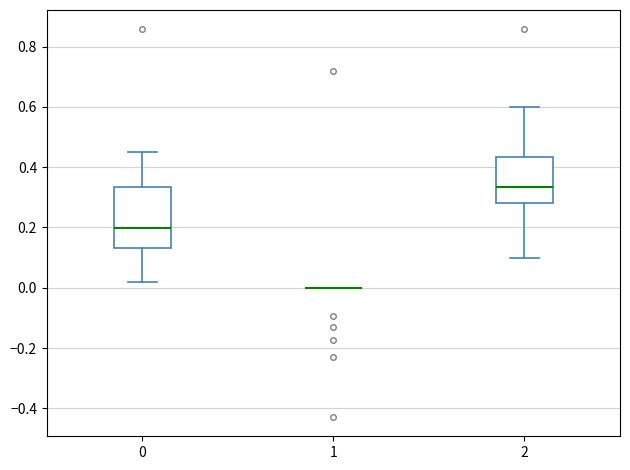

Which box is the tallest, from its lower edge to its upper edge?

0